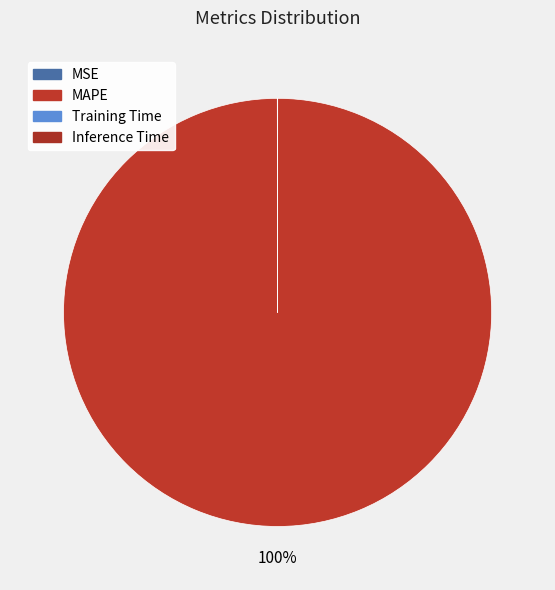

Does MAPE account for over 50% of the chart?

Yes